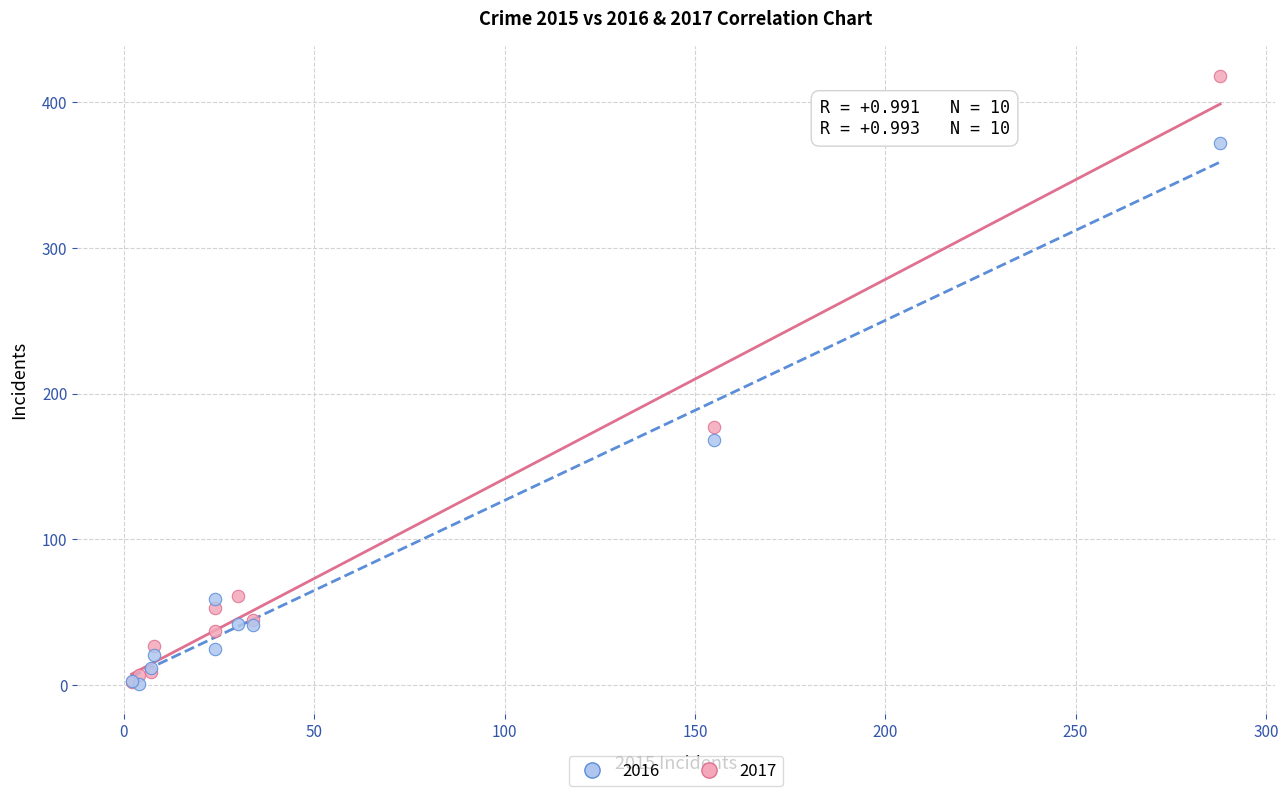

In the 2016 series, what Y value is closest to 210?

177